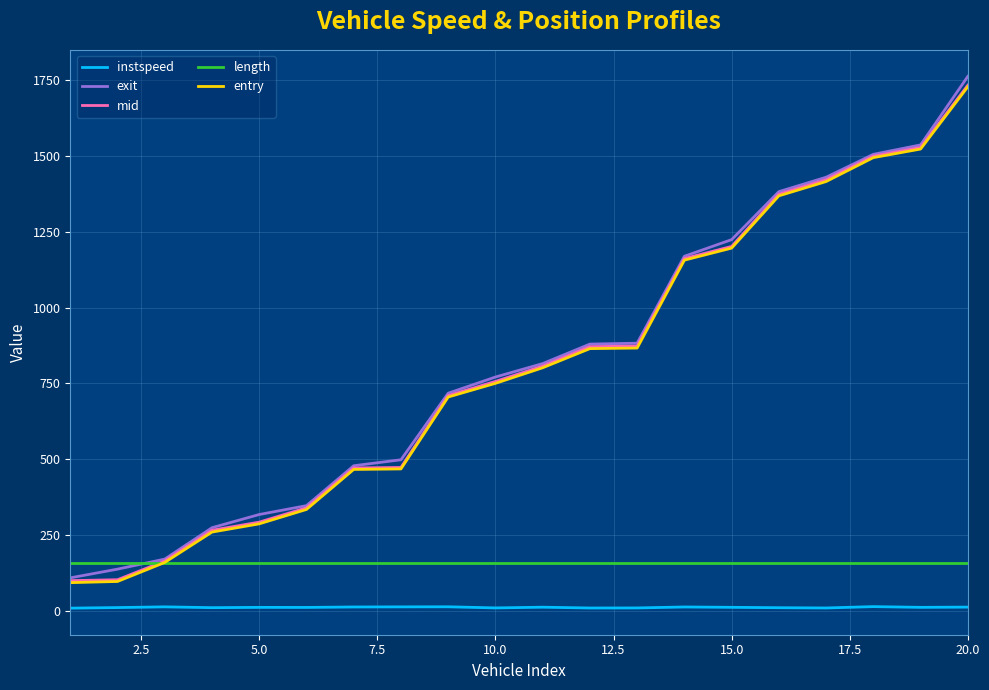

What is the lowest value of the length series?

158.9